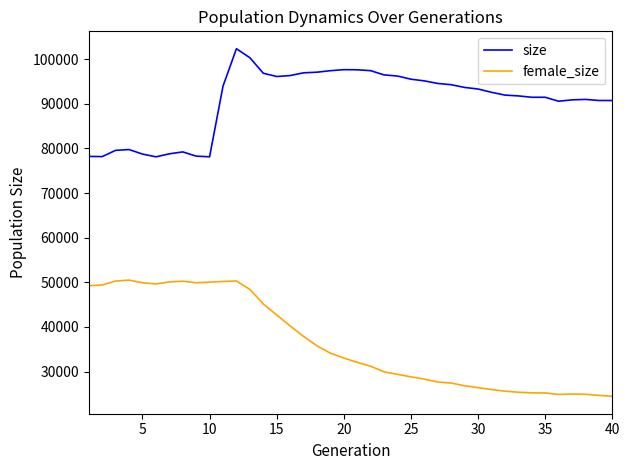

List the series in order of their peak value, lowest first.

female_size, size